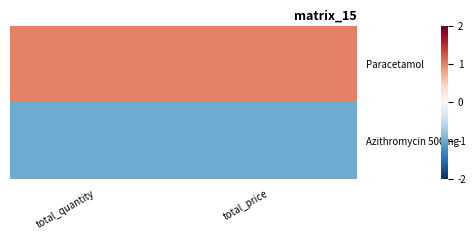

List the series in order of their peak value, lowest first.

Azithromycin 500mg, Paracetamol